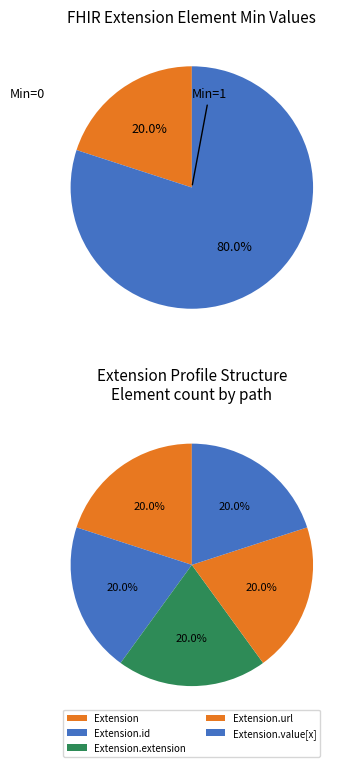

Count the number of slices in the pie.

5